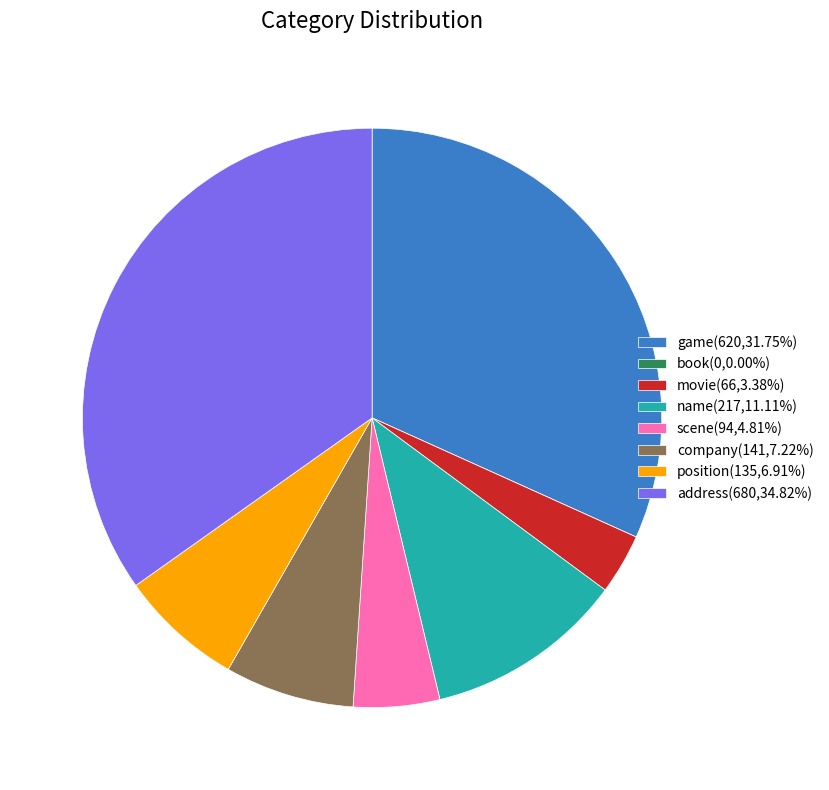

Is game(620,31.75%) the majority of the pie?

No